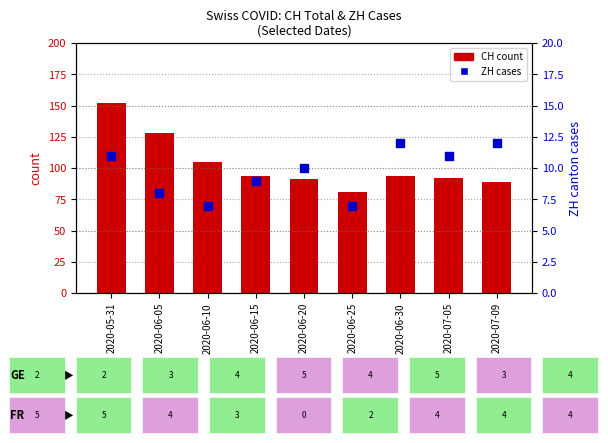

Which series reaches the maximum Y coordinate?

CH (total cases)